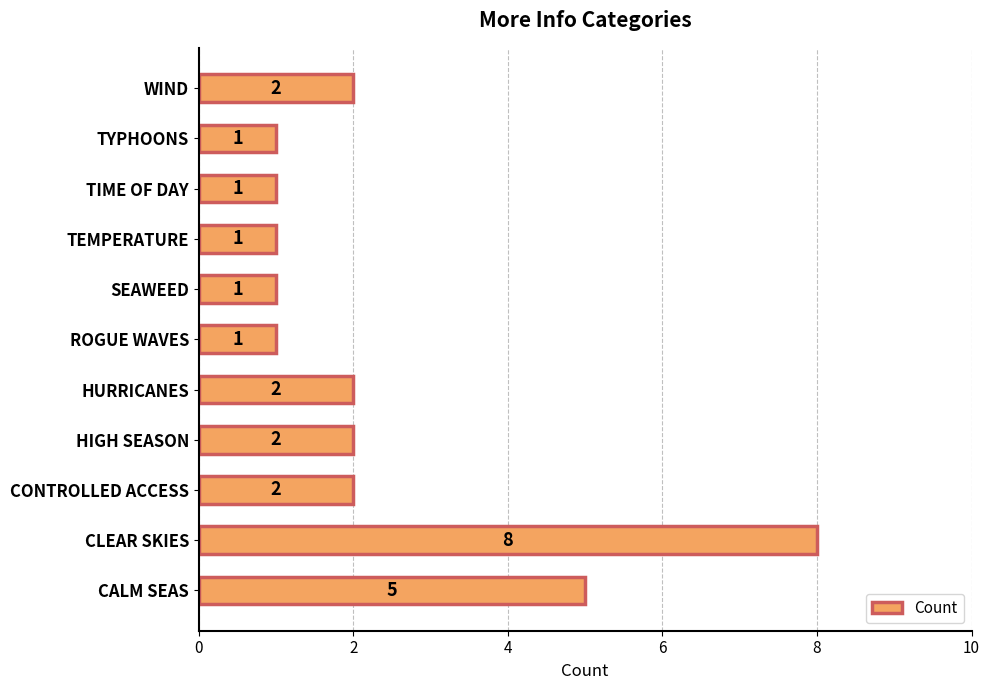

What is the sum of the values at TIME OF DAY and CONTROLLED ACCESS?

3